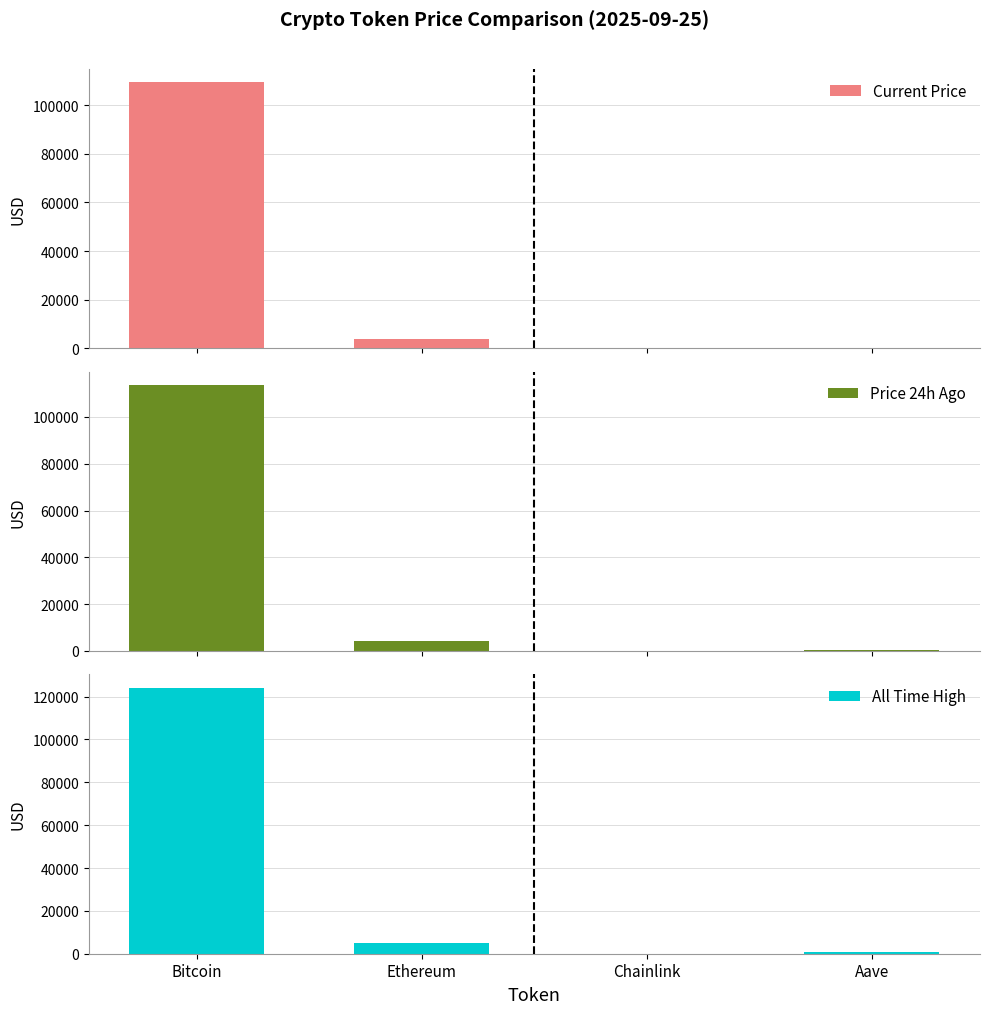

List the labels in order of Current Price value, largest first.

Bitcoin, Ethereum, Aave, Chainlink